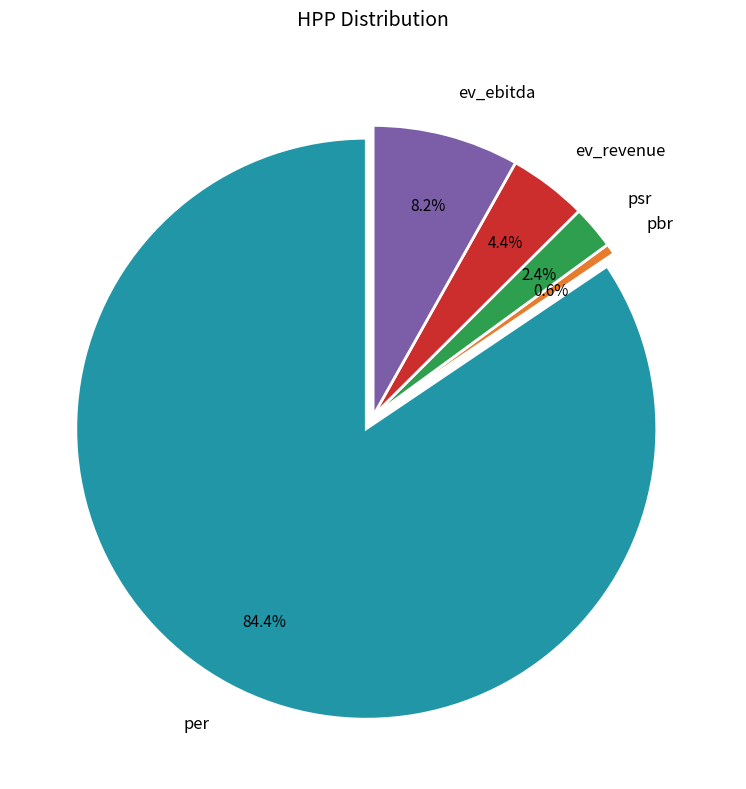

What percentage is NOT represented by ev_revenue?

95.6%